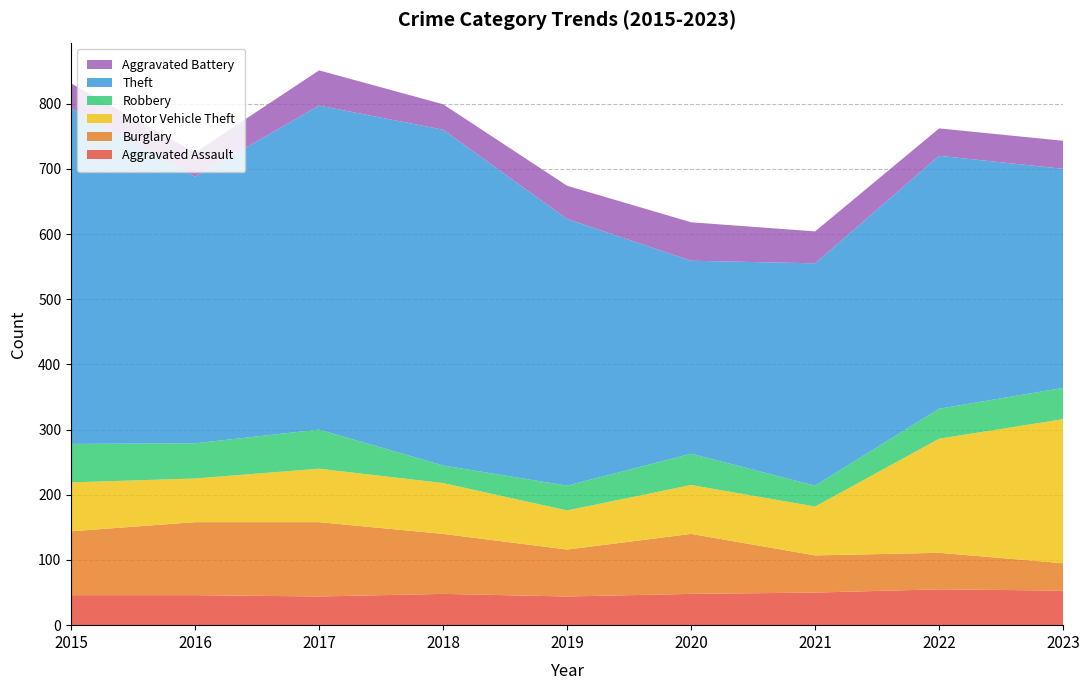

Reading left to right, transcribe all the data shown in this chart.

Aggravated Assault: 46	46	44	48	44	48	50	55	53
Burglary: 98	112	114	92	72	92	57	56	42
Motor Vehicle Theft: 75	67	82	78	60	75	75	175	221
Robbery: 59	54	60	27	38	48	32	46	48
Theft: 515	409	497	515	409	296	341	388	336
Aggravated Battery: 38	37	54	39	51	59	49	42	43